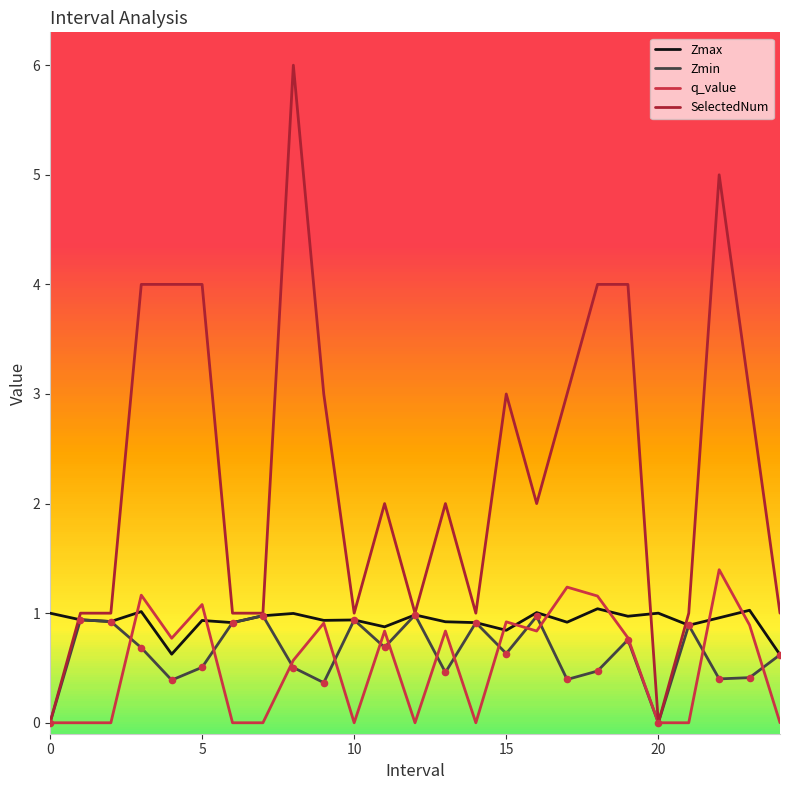

Which series has the largest total across all categories?

SelectedNum